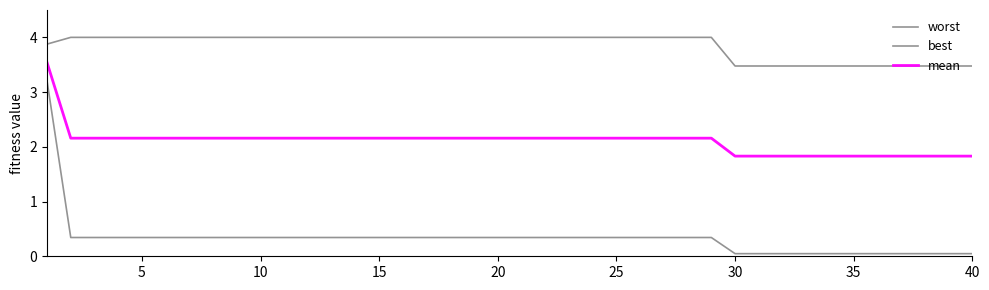

At how many categories does at least one series exceed 0?

40